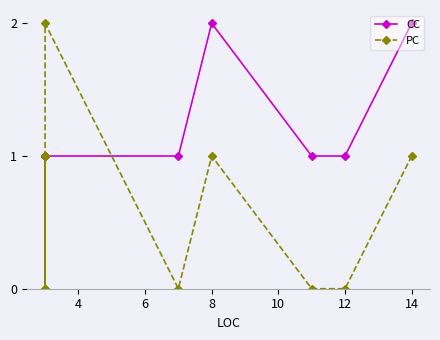

Rank the series by their maximum value, from highest to lowest.

CC, PC